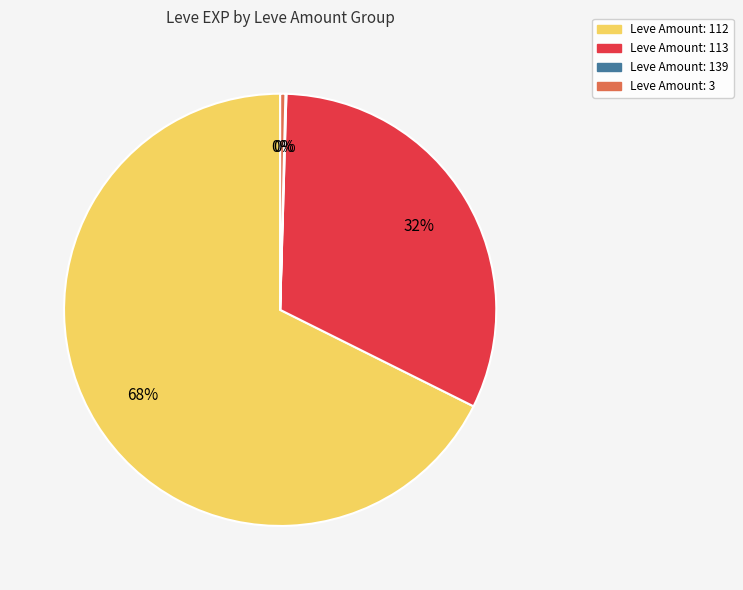

Does any single category account for the majority?

Yes